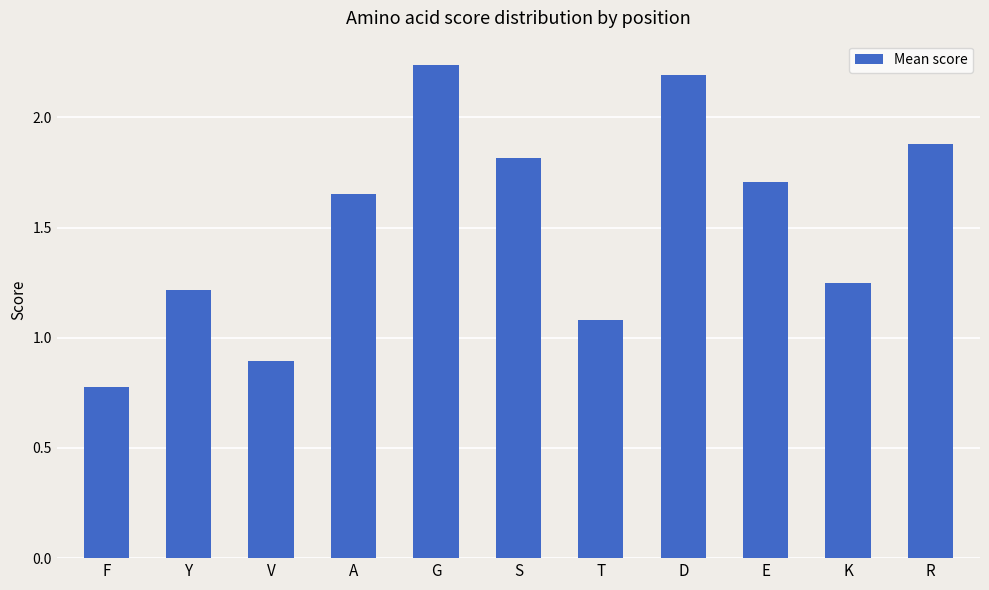

Is it true that the value at K is 1.2?

True